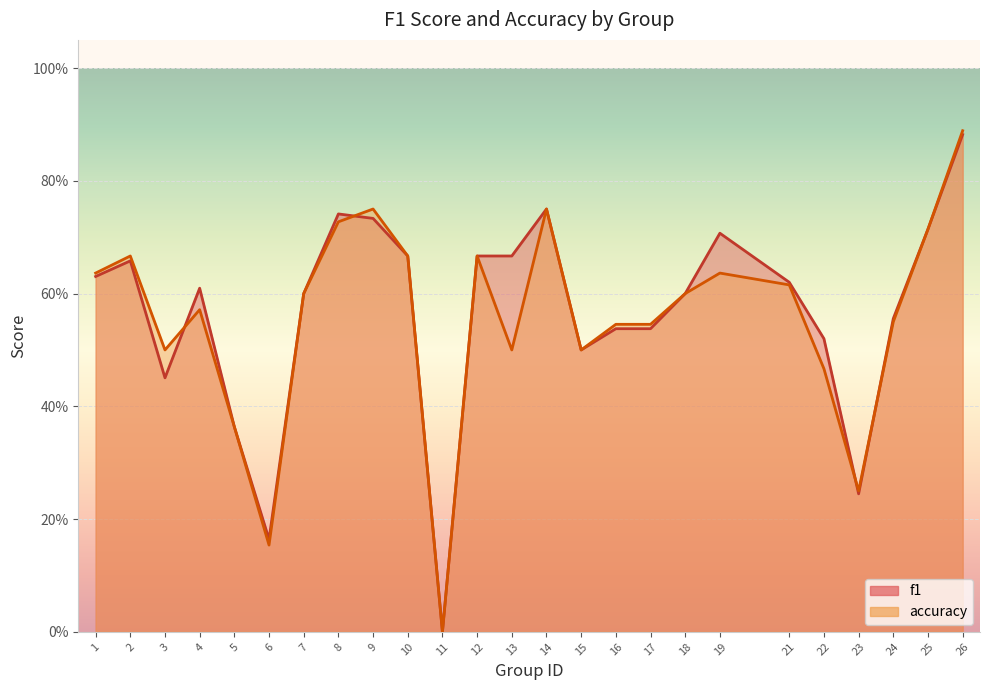

Count the f1 values in the range 0 to 1.

25